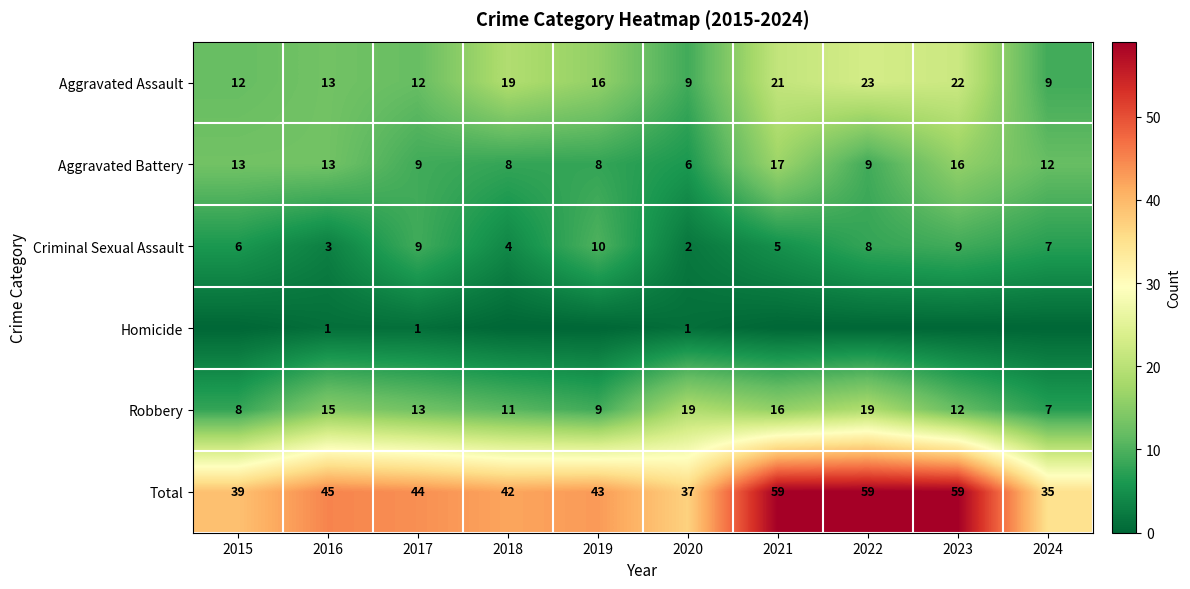

What is the average value of the Criminal Sexual Assault series?

6